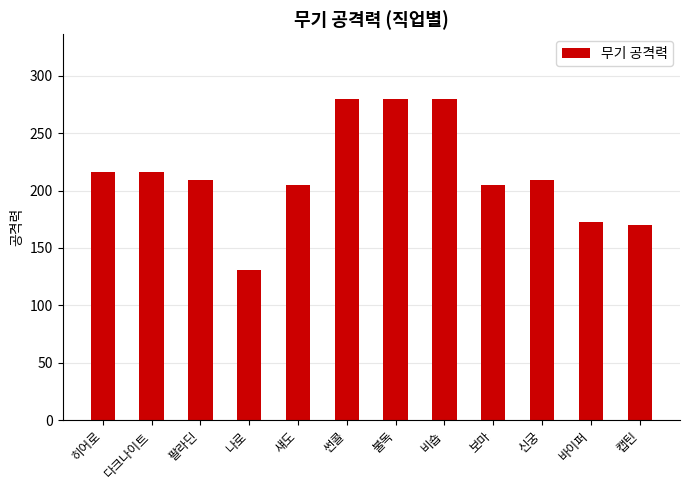

Is it true that the value at 썬콜 is 280?

True